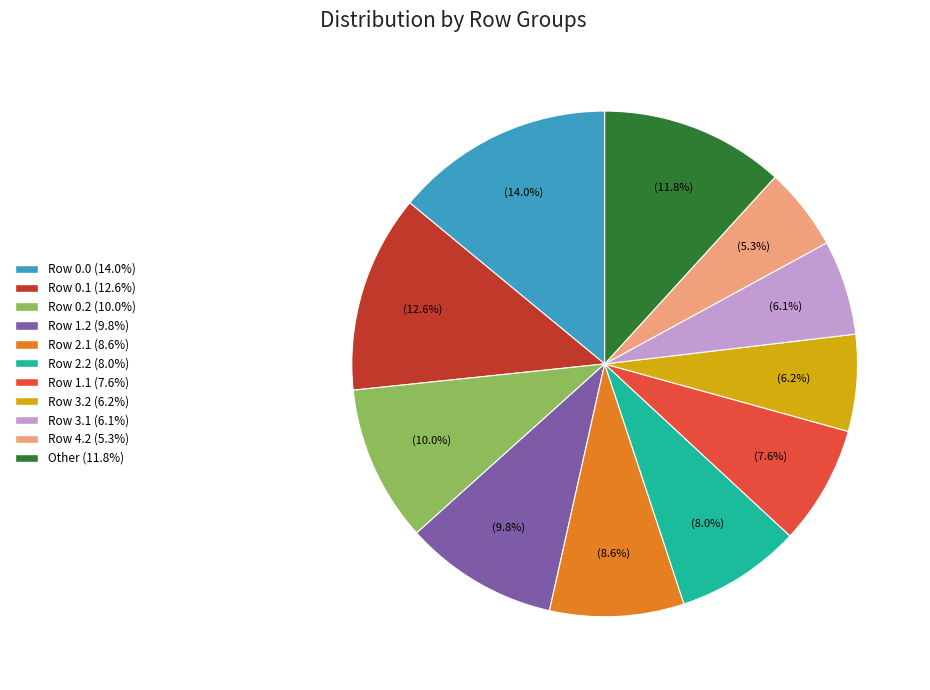

What percentage is NOT represented by Row 0.0?

86.0%